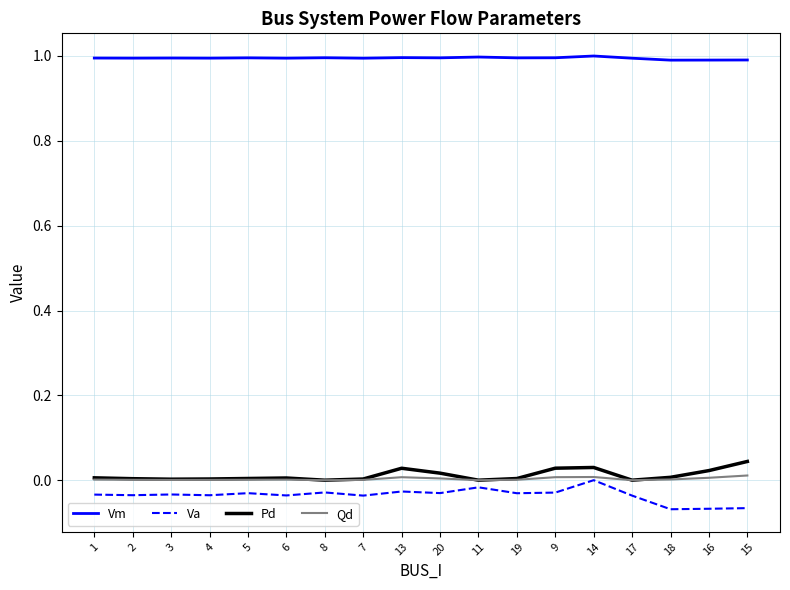

Count the Va values in the range 0 to 1.

1